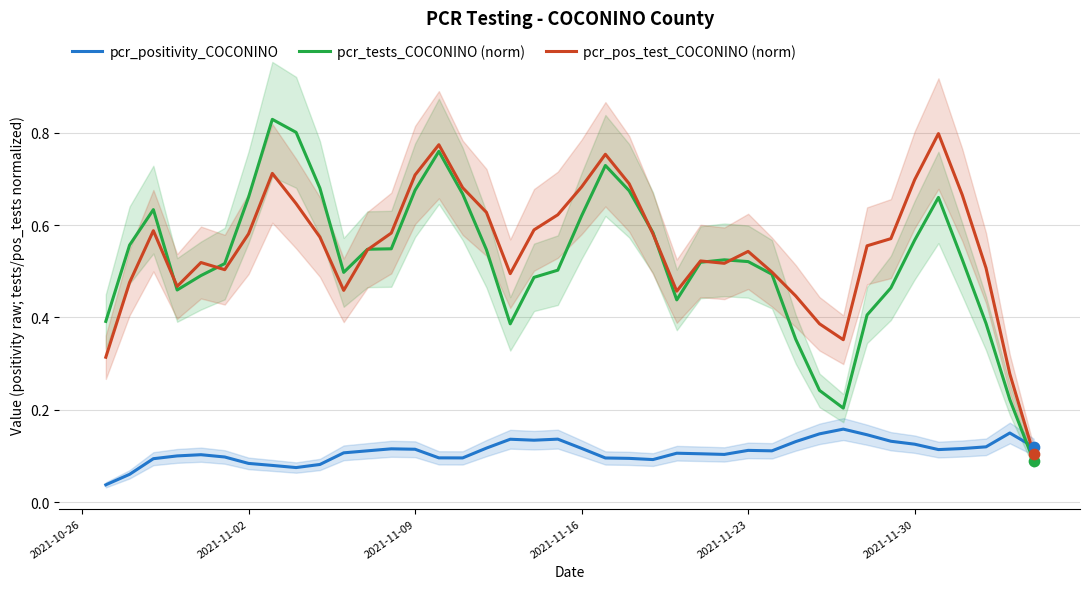

How many times do pcr_pos_test_COCONINO (norm) and pcr_positivity_COCONINO cross each other?

1